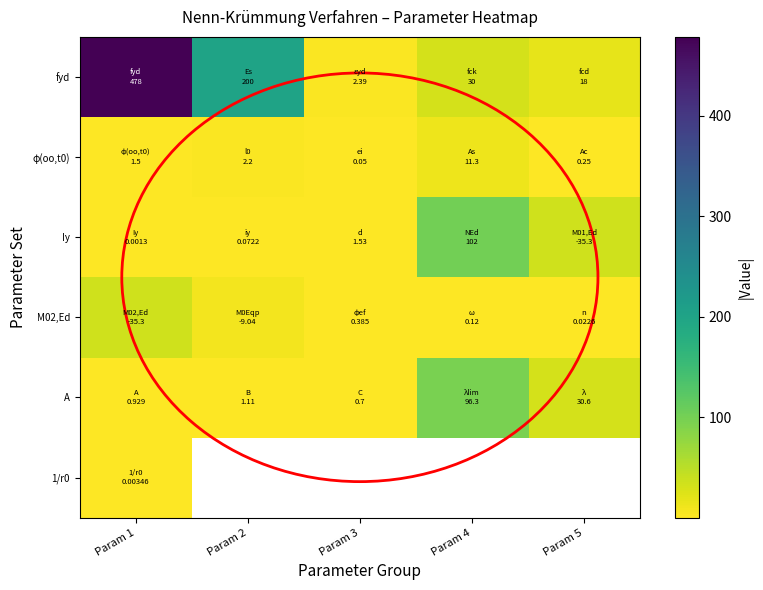

Count the number of data series in this chart.

6